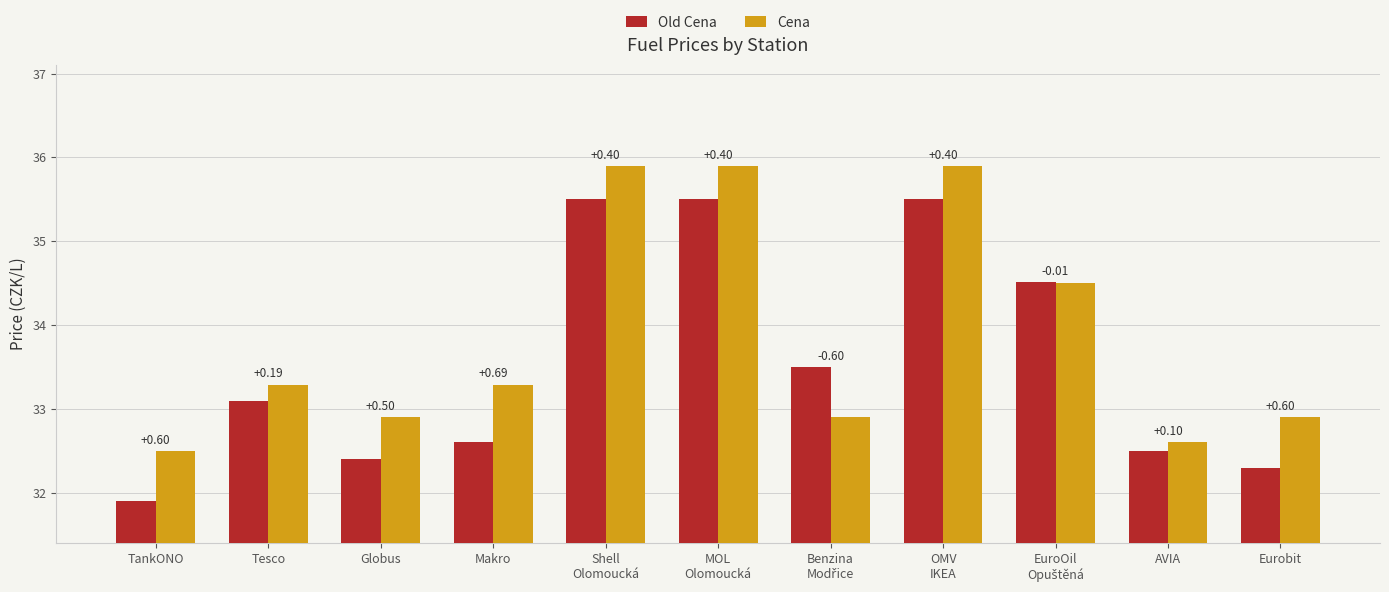

How many bars are there in total?

22